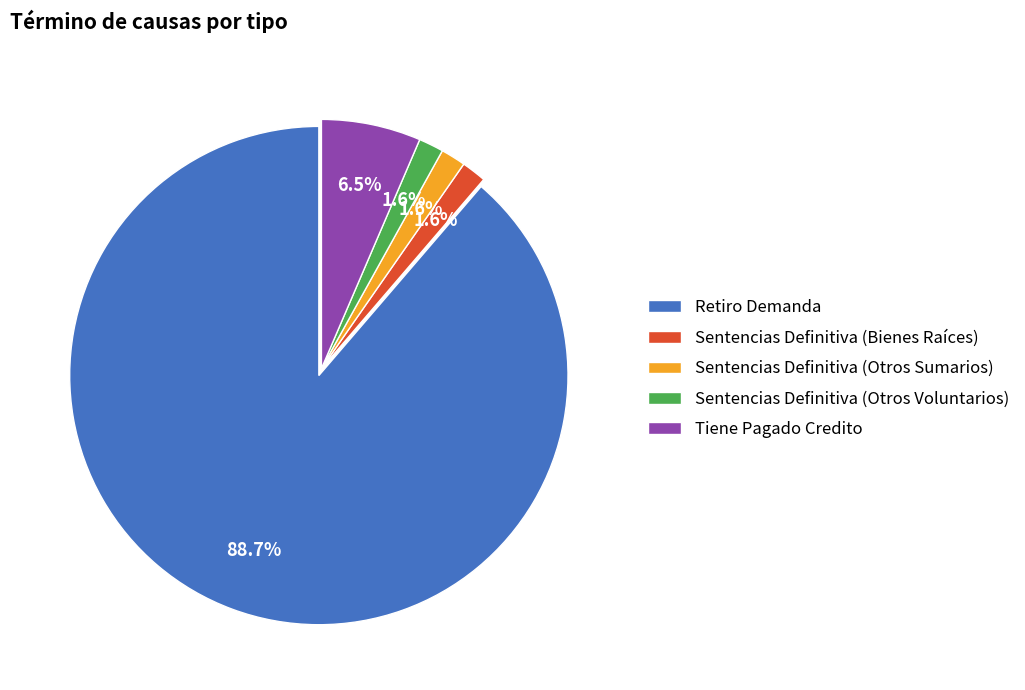

What percentage is NOT represented by Tiene Pagado Credito?

93.5%